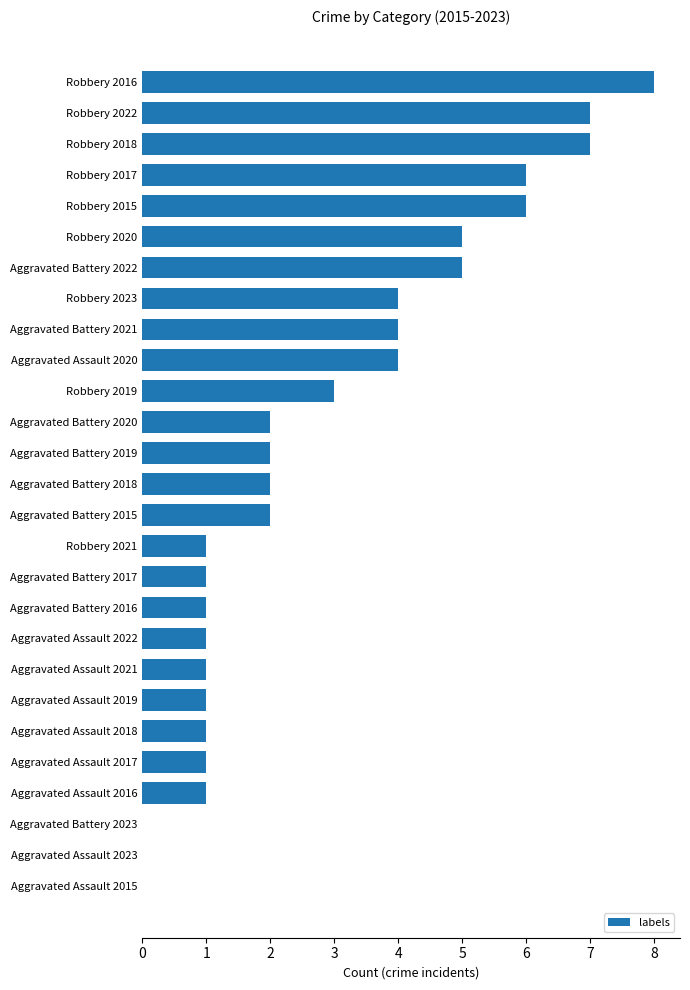

Which has a higher value, Robbery 2018 or Aggravated Battery 2018?

Robbery 2018